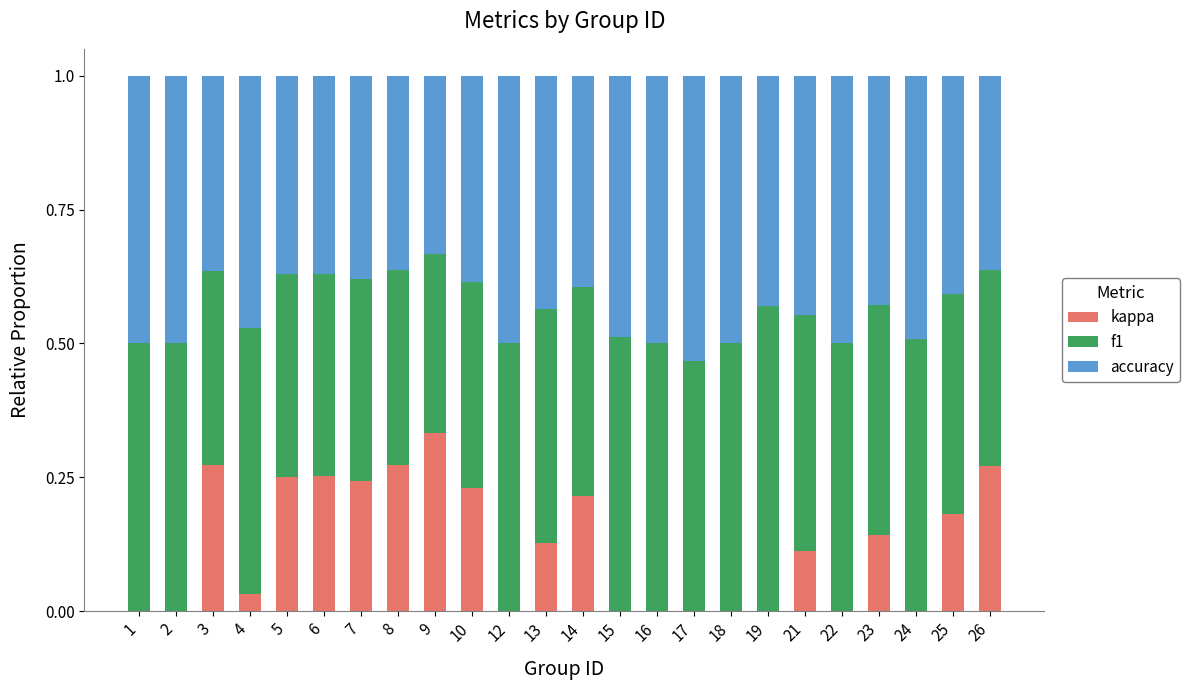

The value of kappa at 19 is -0.1. True or false?

False